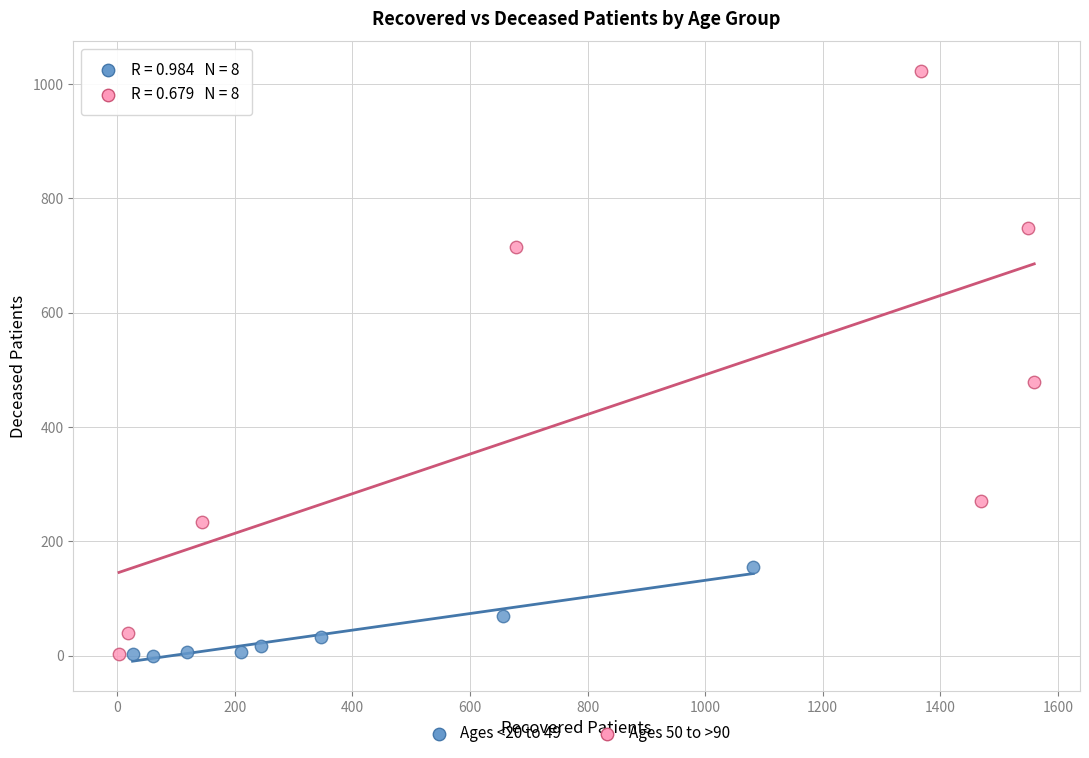

Which series has the widest spread of Y values?

Ages 50 to >90